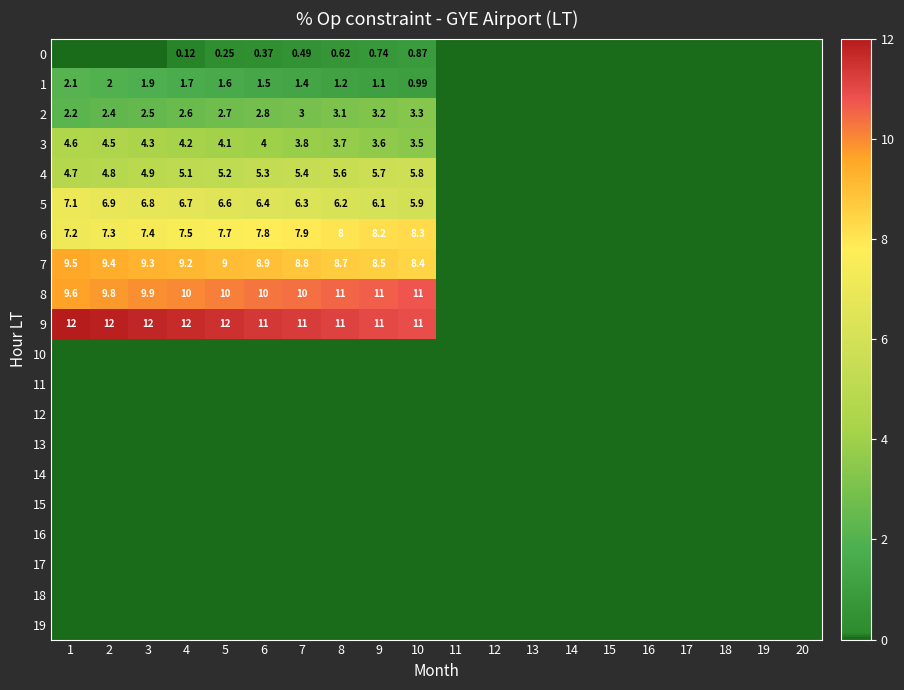

Where does the 9 series first go above 10?

1